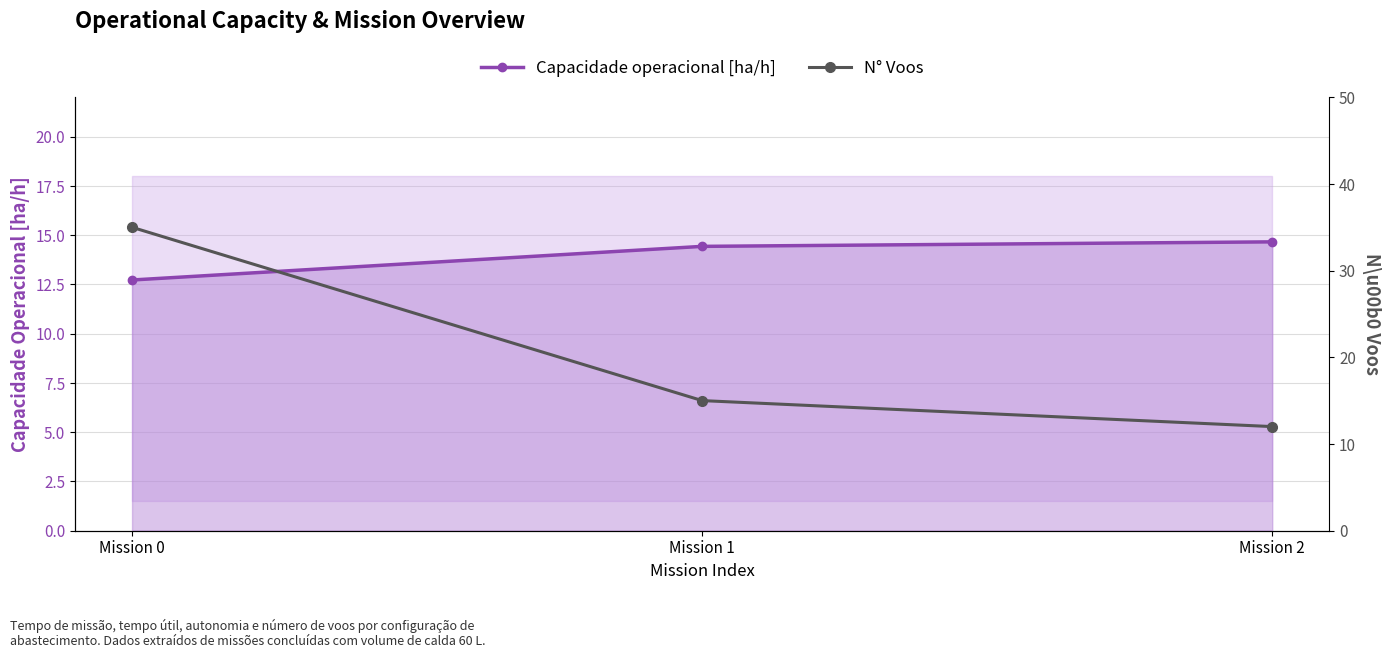

The value of Capacidade operacional [ha/h] at Mission 2 is 14.7. True or false?

True